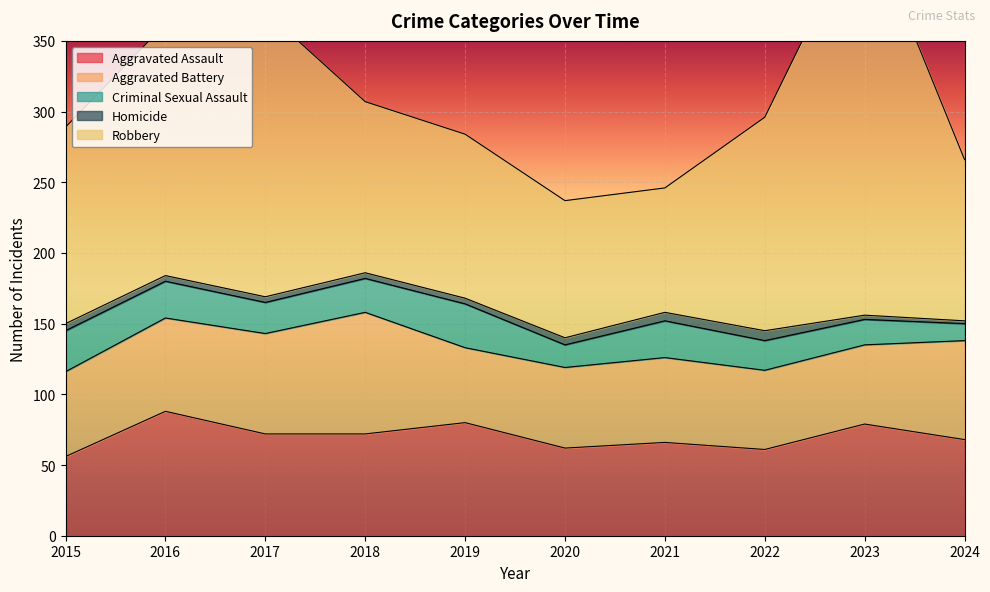

How many data points does each series have?

10